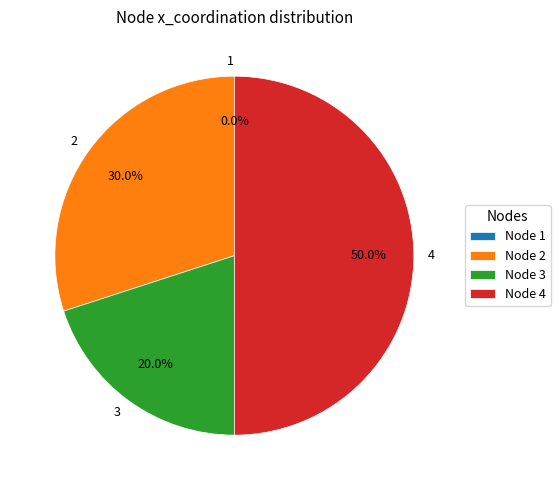

What portion of the pie excludes 2?

70.0%